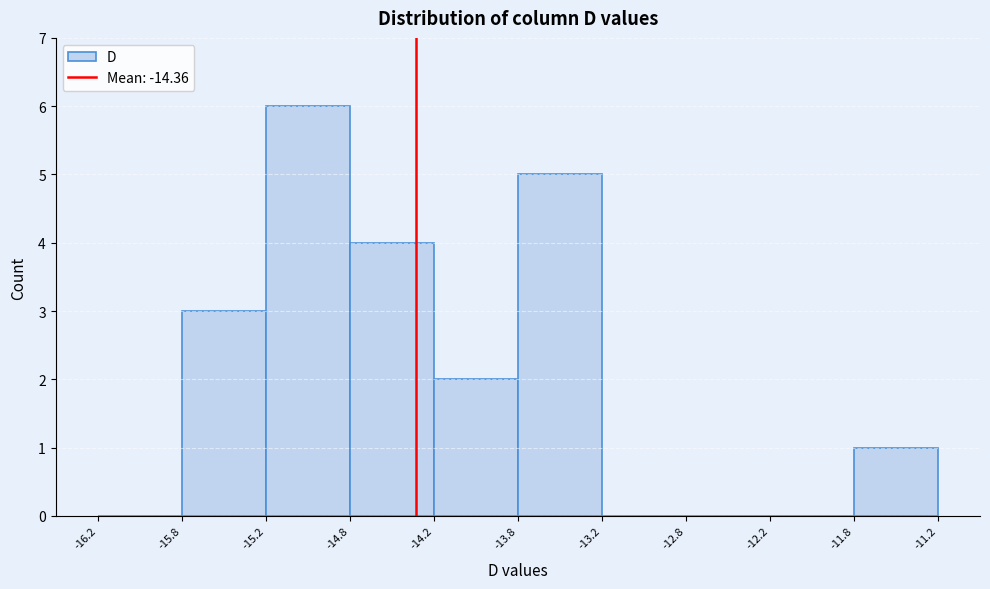

Reading left to right, transcribe this chart: for each bar, give the range it covers on the x-axis and its height. The values are not printed on the chart, so give them approximately, as read against the axis.

-16.2 to -15.8: 0
-15.8 to -15.2: 3
-15.2 to -14.8: 6
-14.8 to -14.2: 4
-14.2 to -13.8: 2
-13.8 to -13.2: 5
-13.2 to -12.8: 0
-12.8 to -12.2: 0
-12.2 to -11.8: 0
-11.8 to -11.2: 1